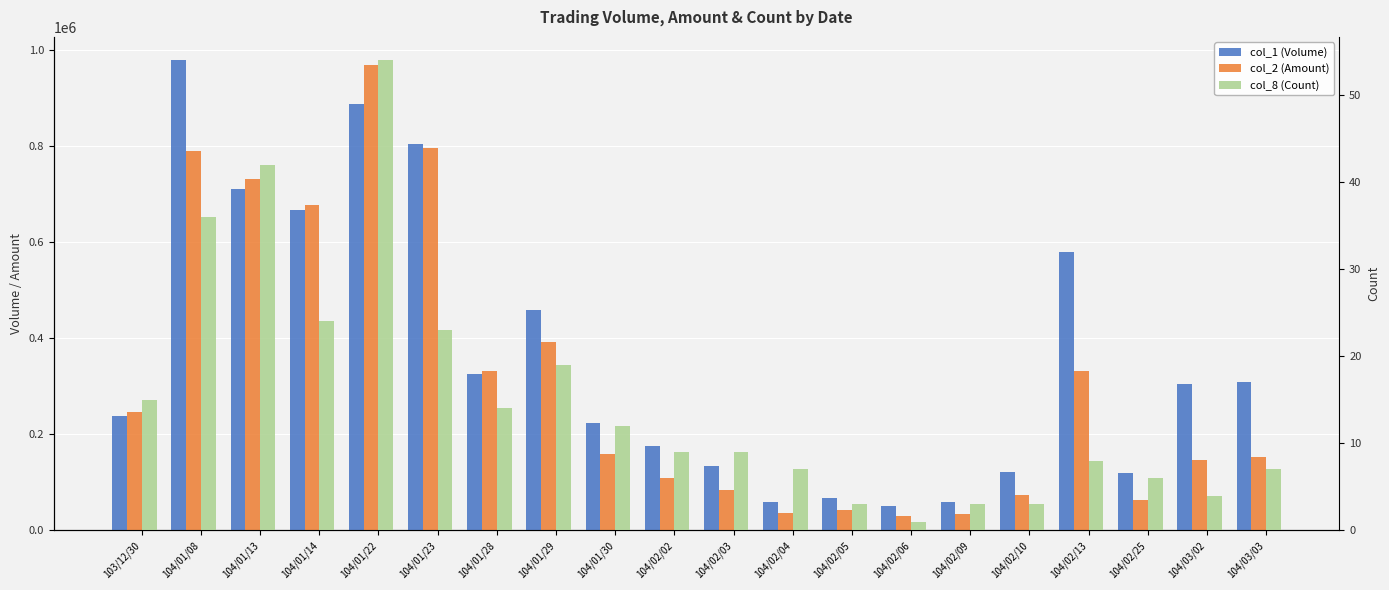

At which label is col_8 (Count) closest to 27?

104/01/14